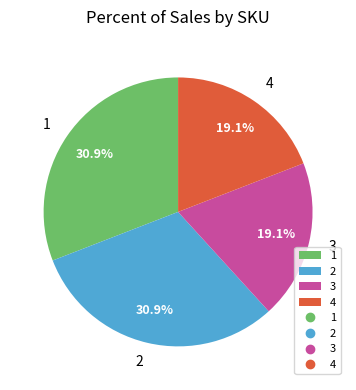

Approximately how many times larger is the value at 2 compared to 1?

1.0